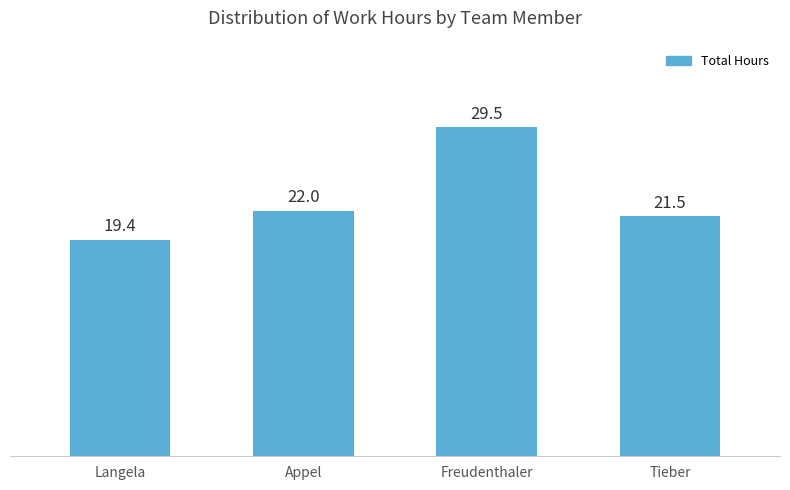

How many series are shown in this chart?

1